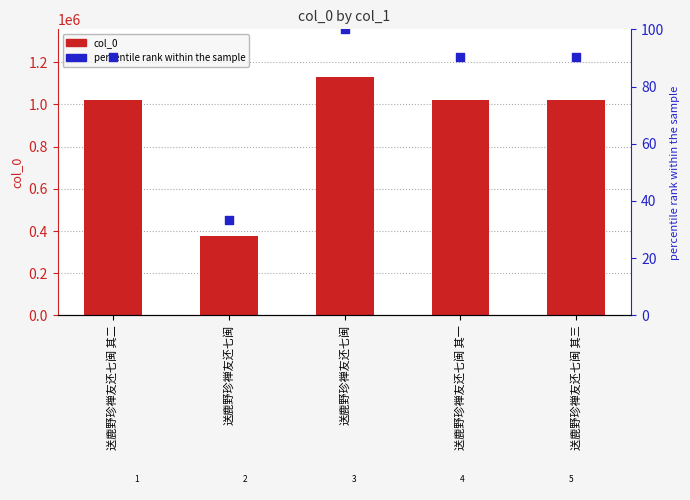

At which category is the sum across all series the highest?

送鹿野珍禅友还七闽